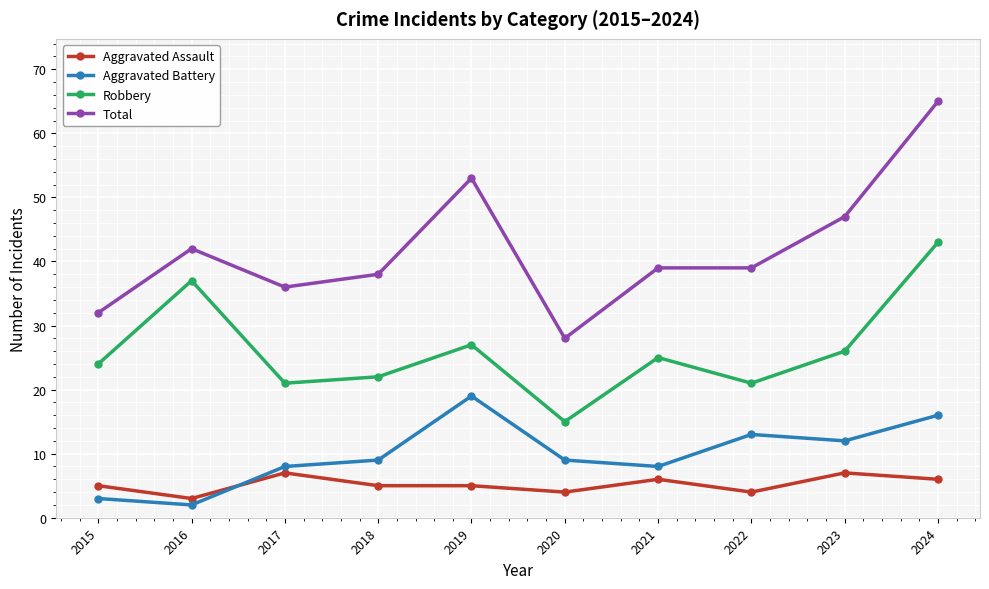

True or false: Robbery and Aggravated Battery cross at least once.

False